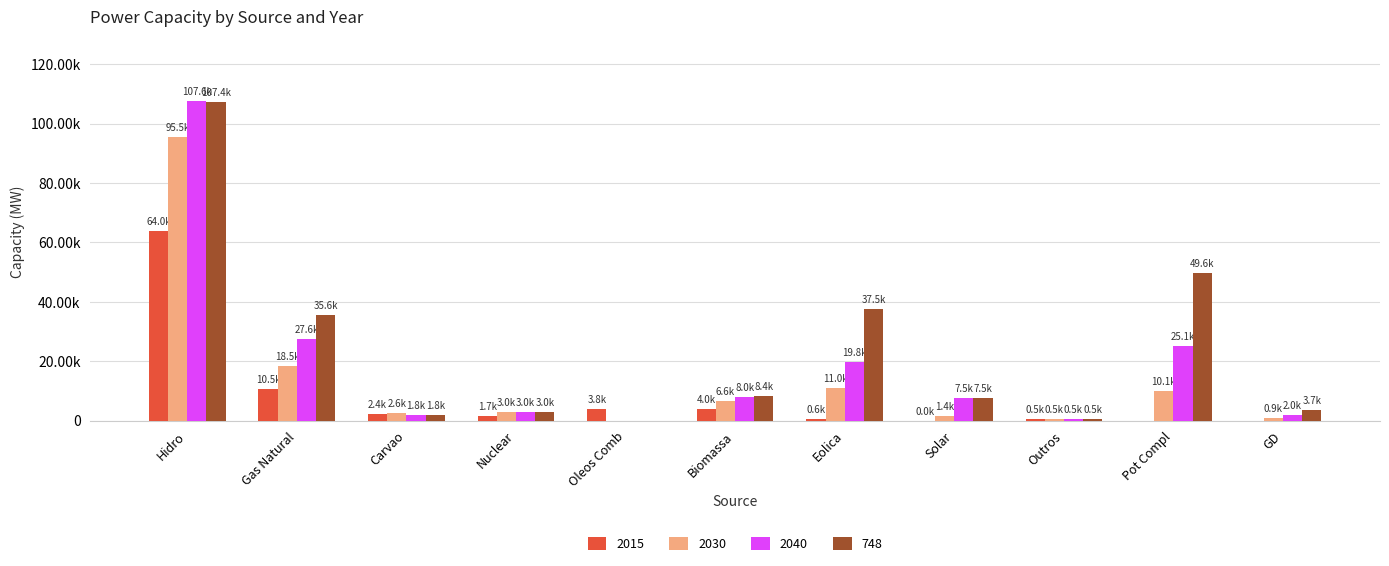

Are the bars grouped side by side (vs. stacked)?

Yes